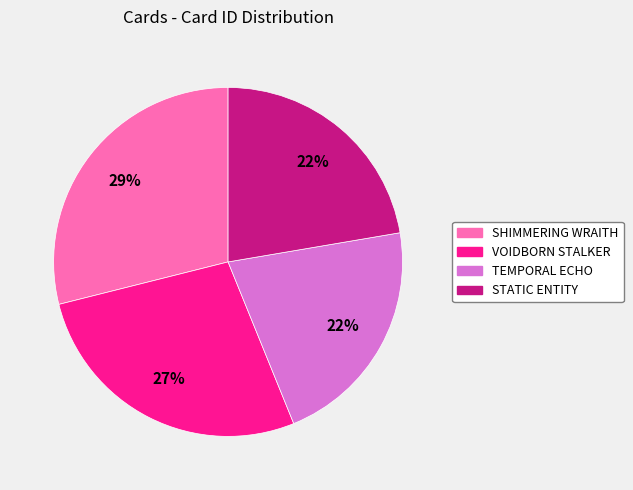

Which slice is the largest?

SHIMMERING WRAITH